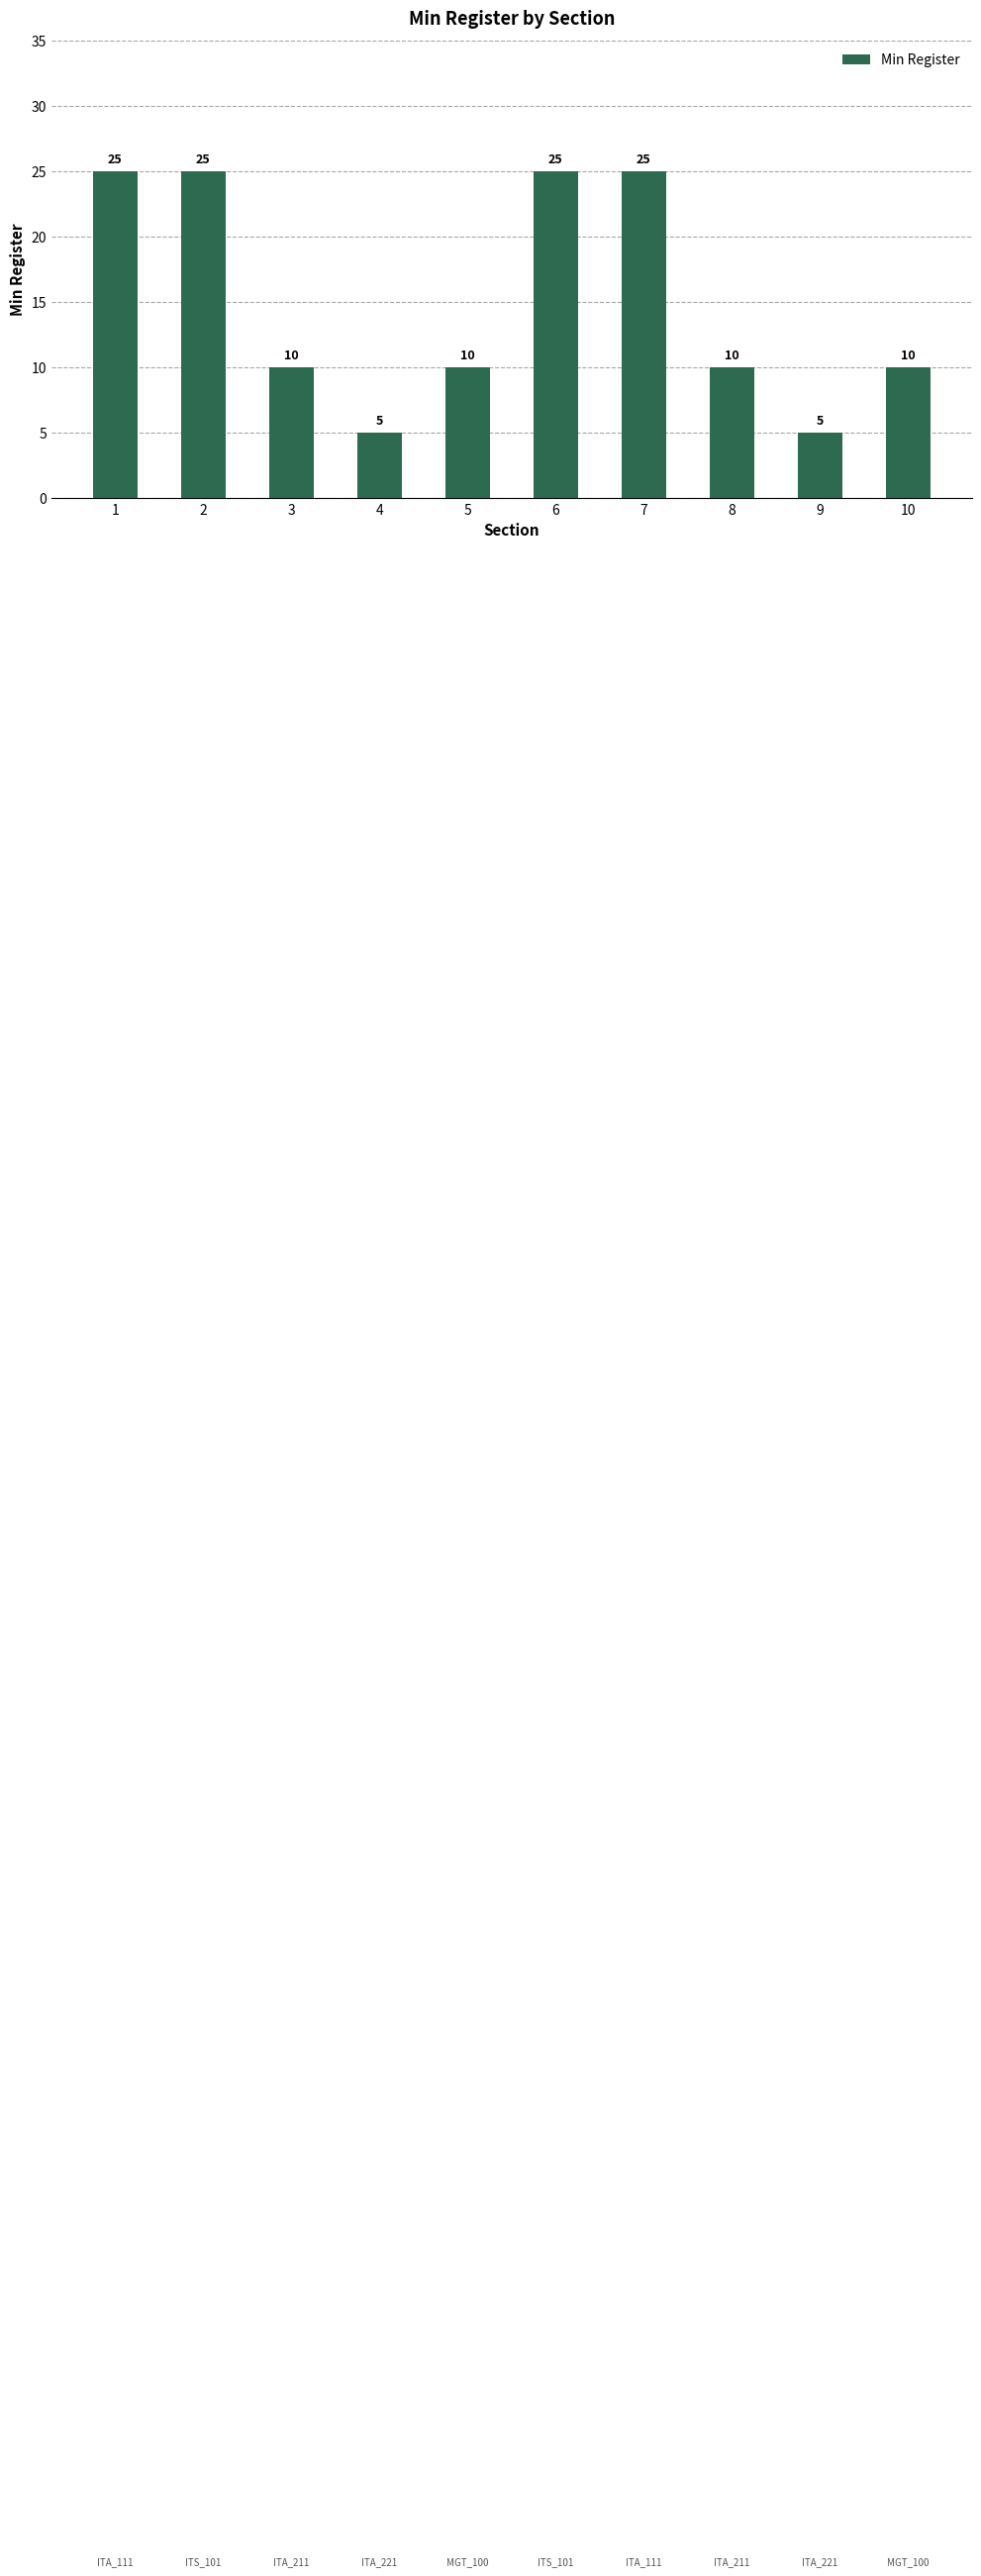

Read the value at 10, to the nearest 5.

10